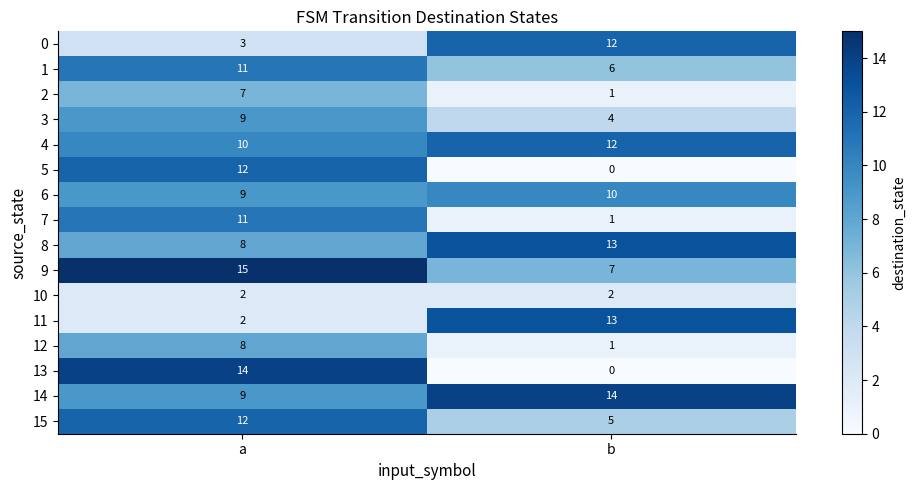

At how many categories does at least one series exceed 7?

2